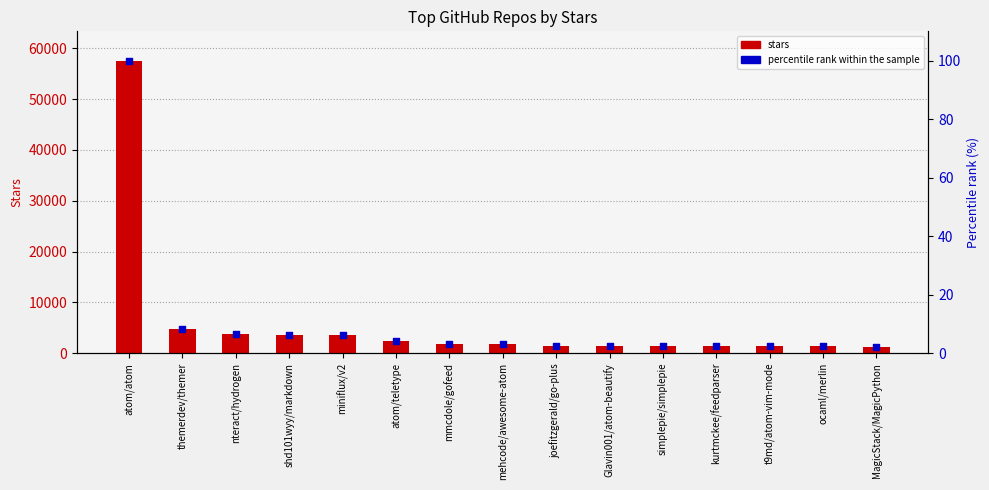

Which series reaches the minimum Y coordinate?

percentile rank within the sample